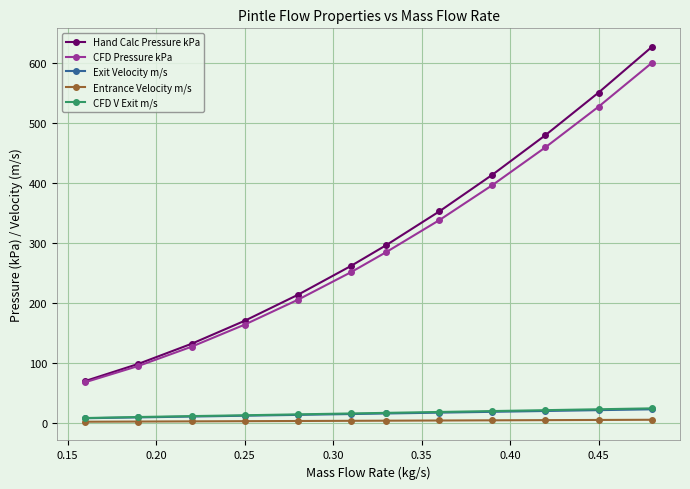

True or false: Entrance Velocity m/s and Hand Calc Pressure kPa cross at least once.

False